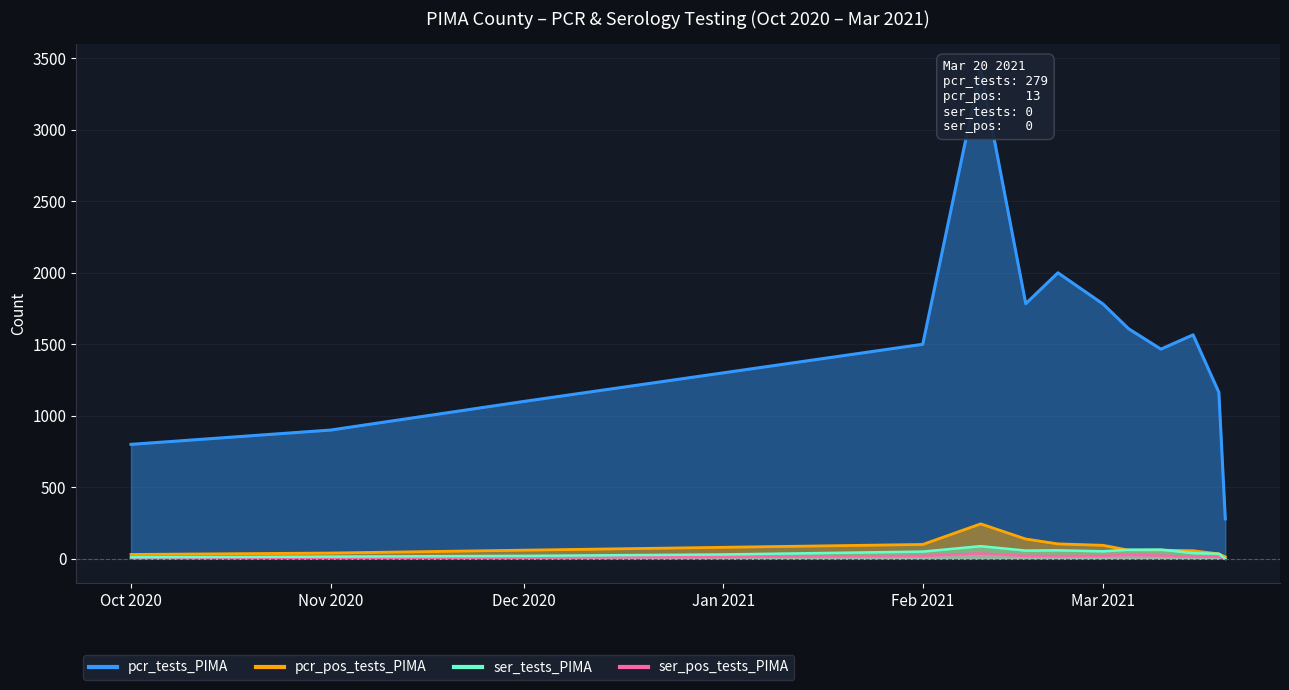

Where is the first local maximum for ser_tests_PIMA?

2021-02-10